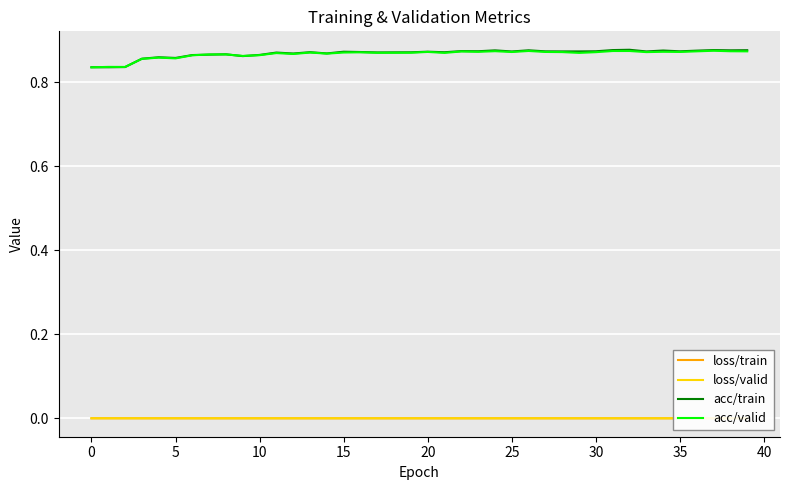

Reading right to left, what are all the values shown in this chart?

loss/train: 0.0	0.0	0.0	0.0	0.0	0.0	0.0	0.0	0.0	0.0	0.0	0.0	0.0	0.0	0.0	0.0	0.0	0.0	0.0	0.0	0.0	0.0	0.0	0.0	0.0	0.0	0.0	0.0	0.0	0.0	0.0	0.0	0.0	0.0	0.0	0.0	0.0	0.0	0.0	0.0
loss/valid: 0.0	0.0	0.0	0.0	0.0	0.0	0.0	0.0	0.0	0.0	0.0	0.0	0.0	0.0	0.0	0.0	0.0	0.0	0.0	0.0	0.0	0.0	0.0	0.0	0.0	0.0	0.0	0.0	0.0	0.0	0.0	0.0	0.0	0.0	0.0	0.0	0.0	0.0	0.0	0.0
acc/train: 0.9	0.9	0.9	0.9	0.9	0.9	0.9	0.9	0.9	0.9	0.9	0.9	0.9	0.9	0.9	0.9	0.9	0.9	0.9	0.9	0.9	0.9	0.9	0.9	0.9	0.9	0.9	0.9	0.9	0.9	0.9	0.9	0.9	0.9	0.9	0.9	0.9	0.8	0.8	0.8
acc/valid: 0.9	0.9	0.9	0.9	0.9	0.9	0.9	0.9	0.9	0.9	0.9	0.9	0.9	0.9	0.9	0.9	0.9	0.9	0.9	0.9	0.9	0.9	0.9	0.9	0.9	0.9	0.9	0.9	0.9	0.9	0.9	0.9	0.9	0.9	0.9	0.9	0.9	0.8	0.8	0.8